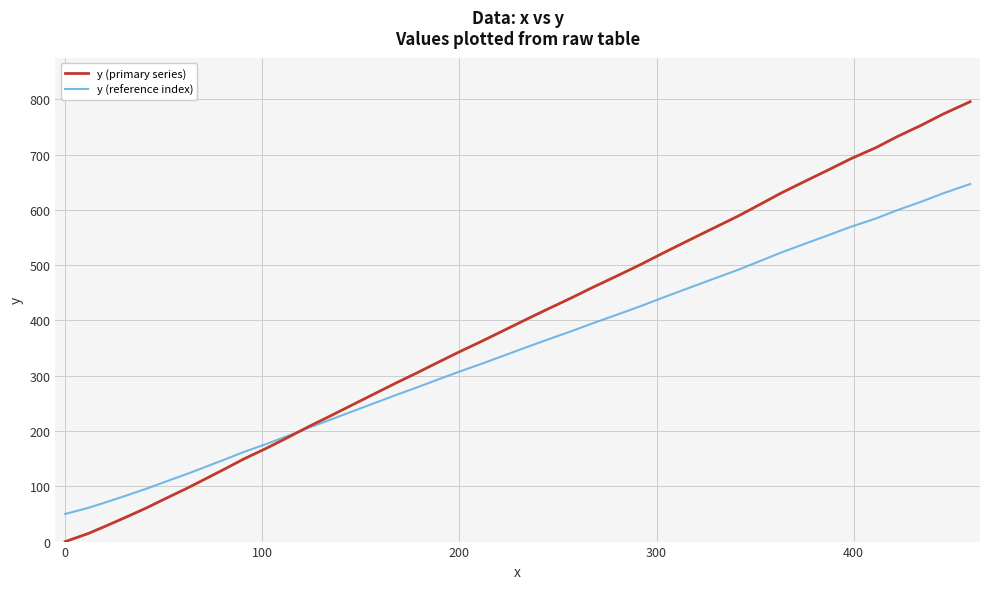

Rank the series by their maximum value, from highest to lowest.

y (primary series), y (reference index)